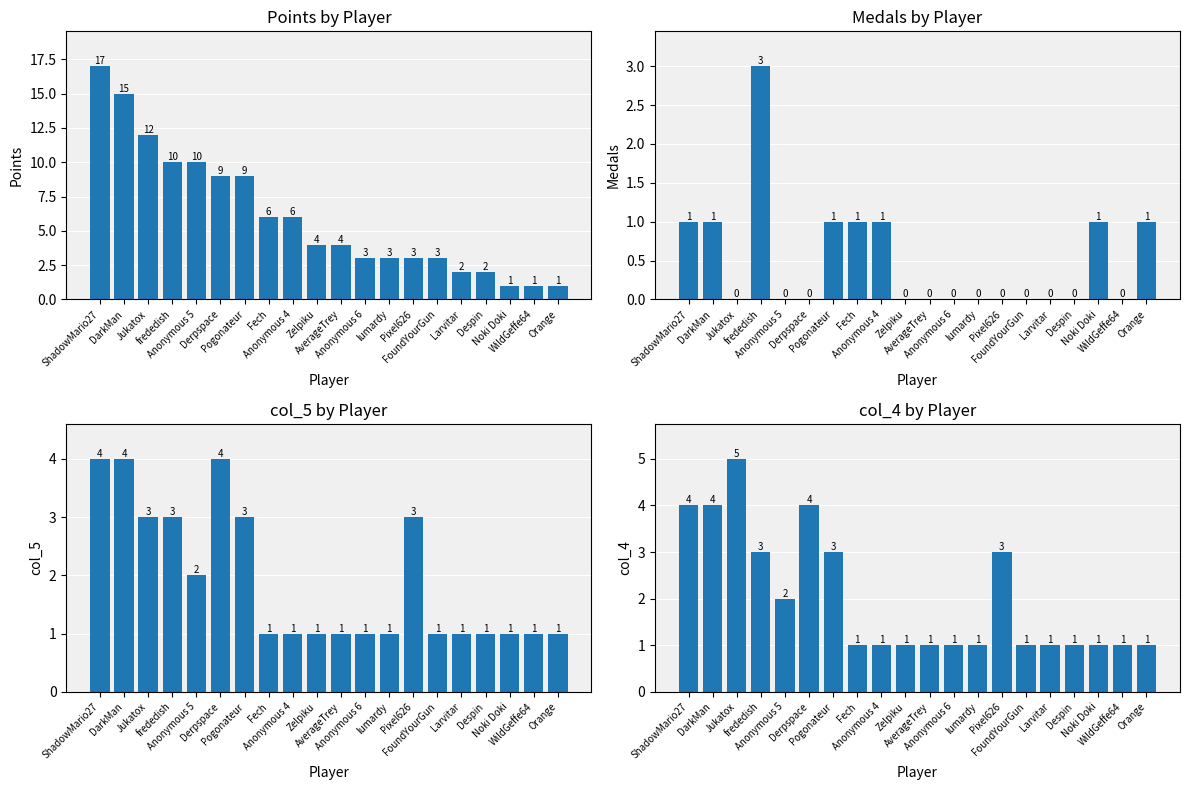

What is the approximate value of col_5 at Pixel626?

3